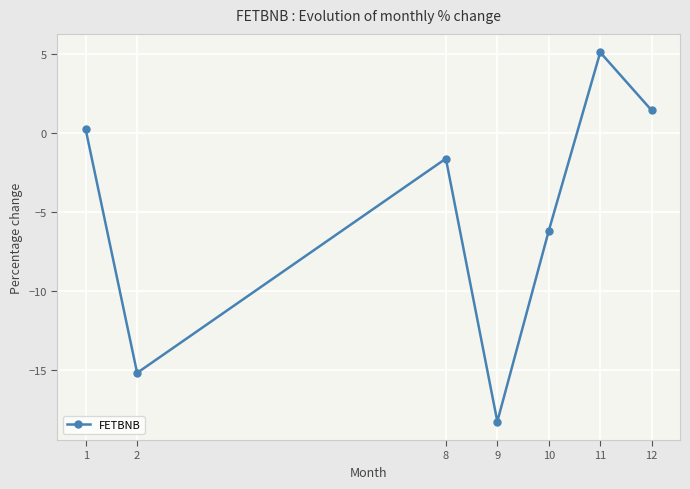

At which label does the data first exceed -1?

1